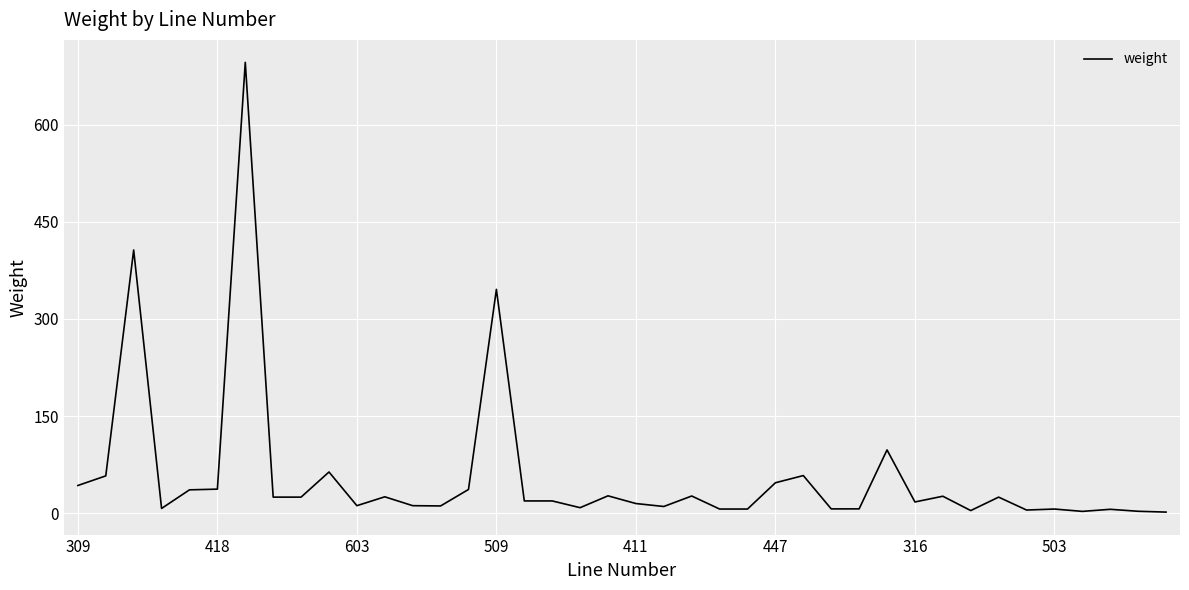

What is the difference between the maximum and minimum values?

694.2